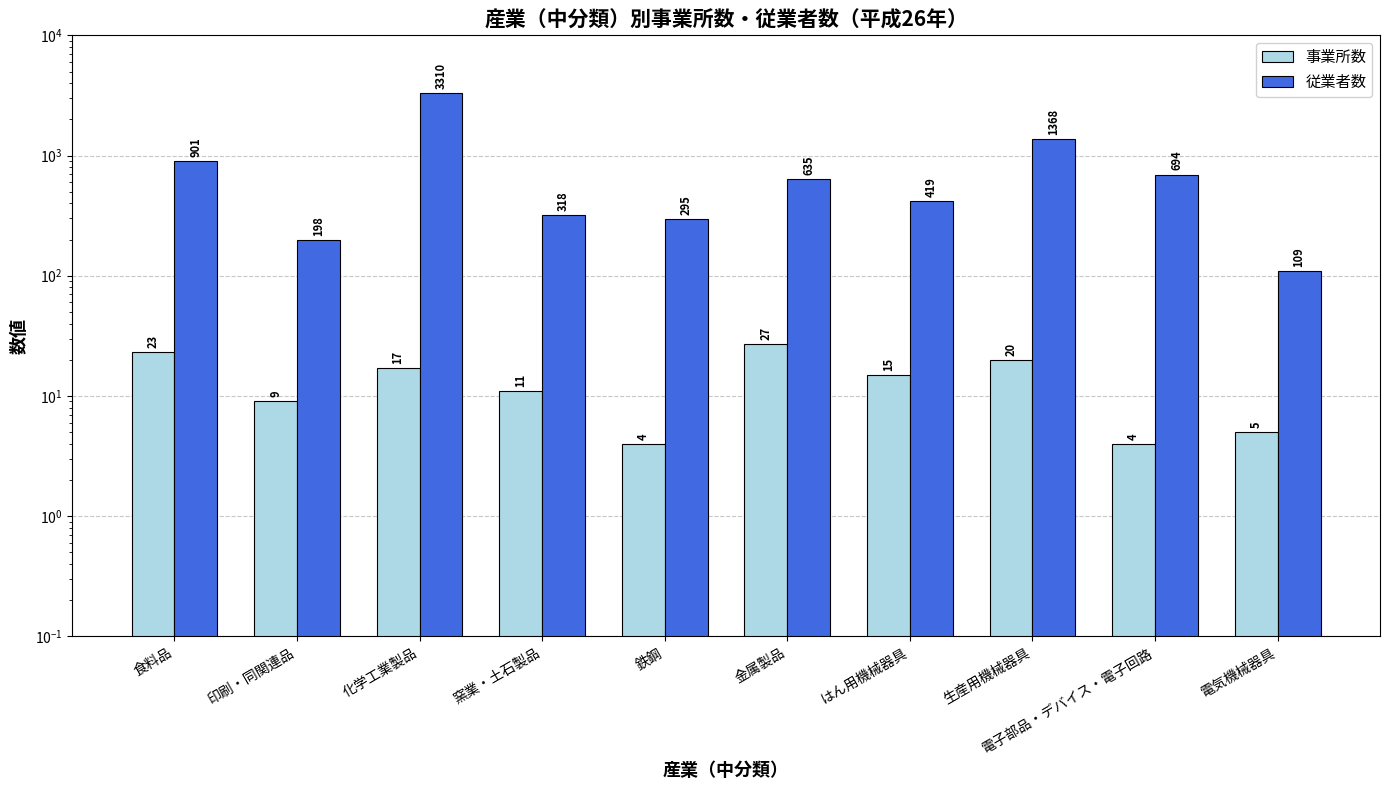

At how many categories does at least one series exceed 1707?

1